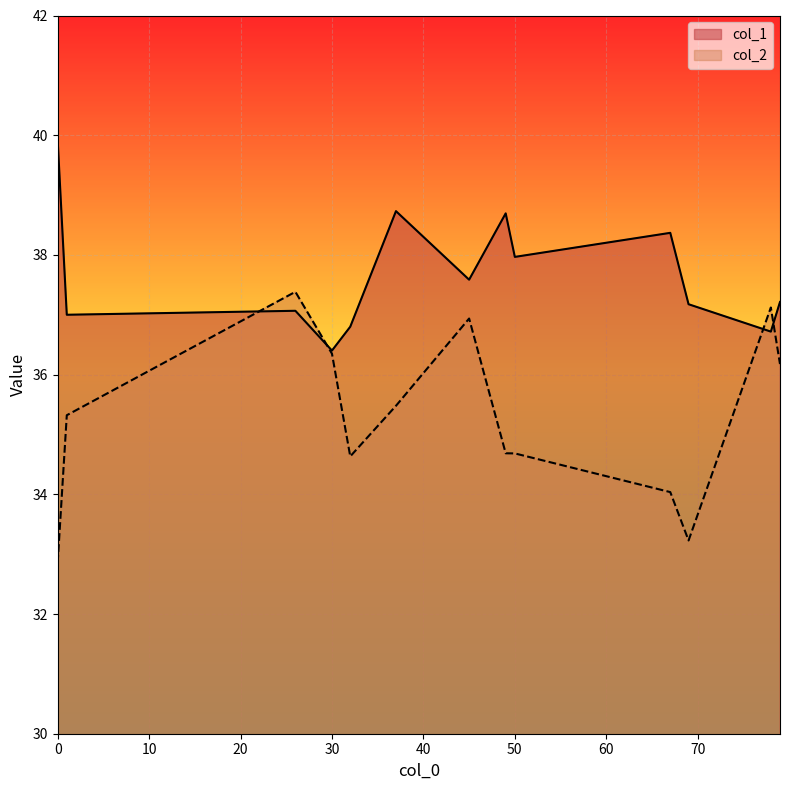

What is the difference between the highest and lowest values at 79?

1.0